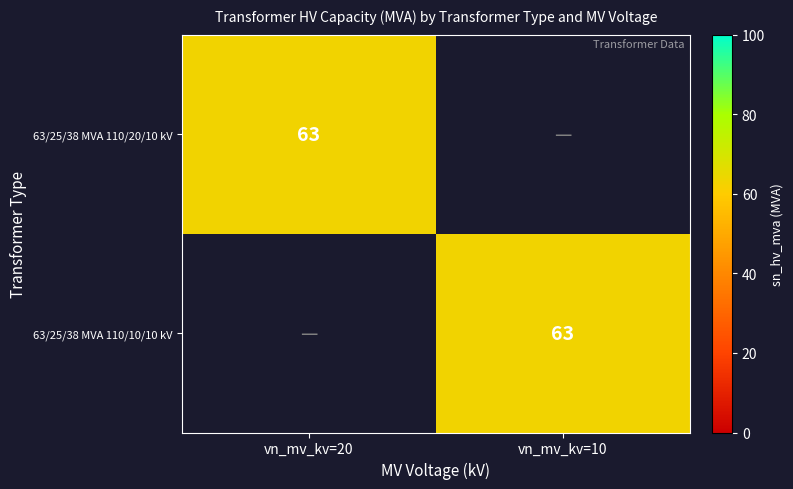

The 63/25/38 MVA 110/10/10 kV series shows 63 at vn_mv_kv=10. True or false?

True